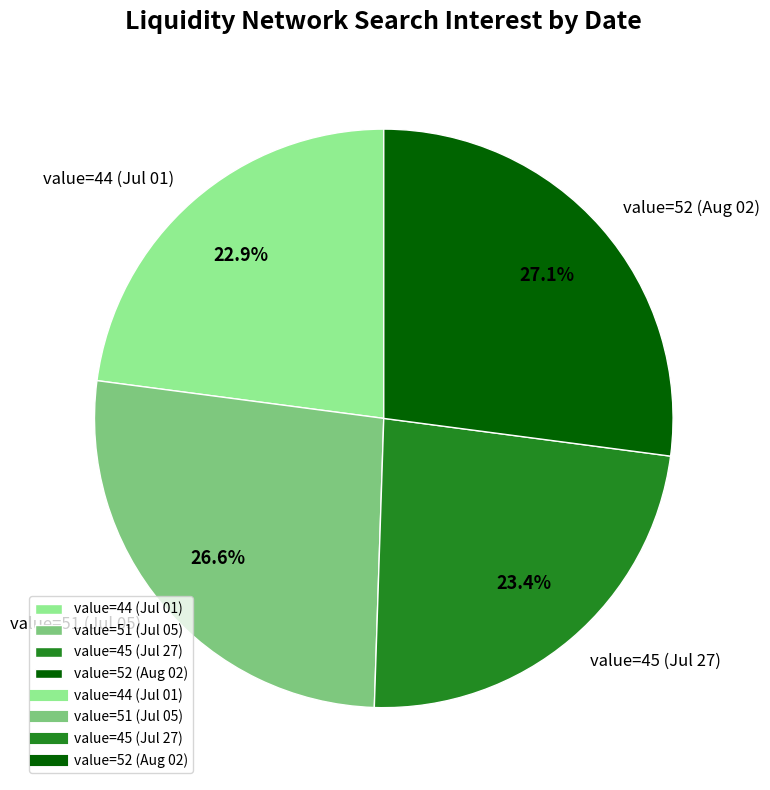

Which category has the biggest portion of the pie?

value=52 (Aug 02)